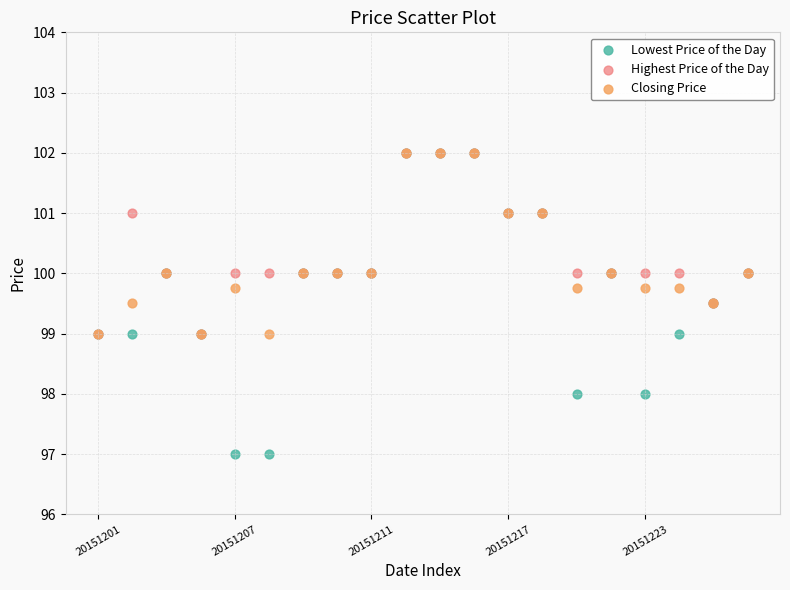

Which series reaches the minimum Y coordinate?

Lowest Price of the Day